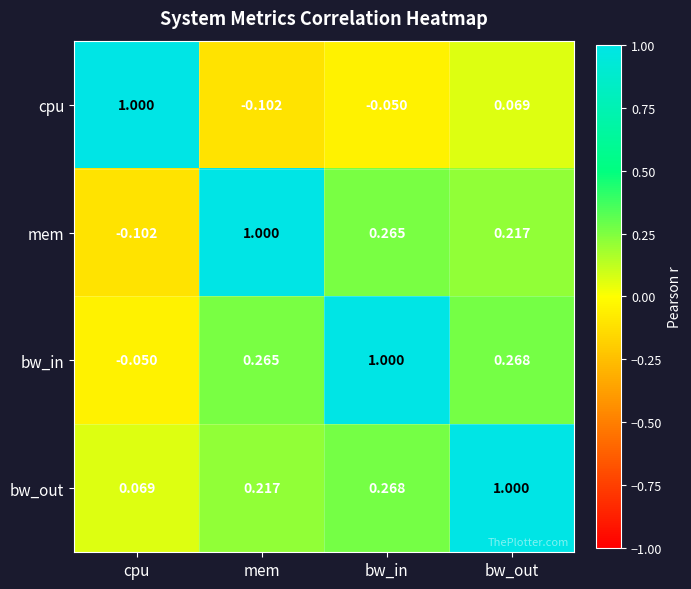

Is the value of mem at cpu greater than the value of bw_out at bw_out?

No